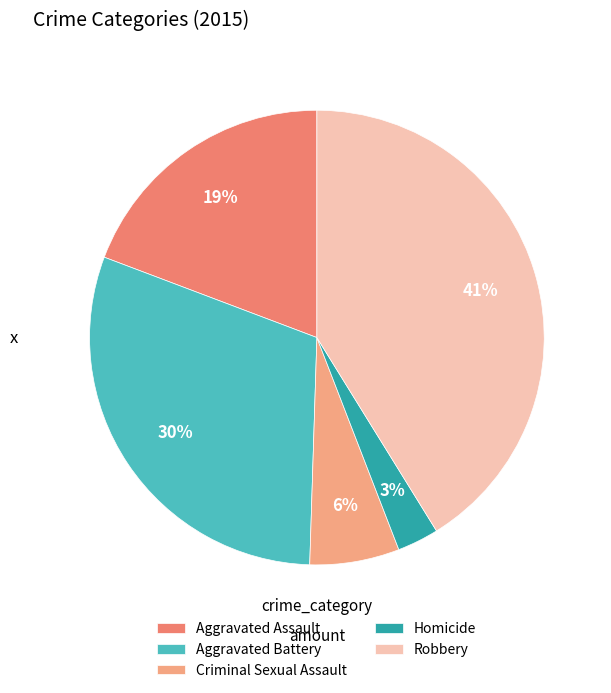

To the nearest percent, what percentage of the pie is Aggravated Assault?

19%